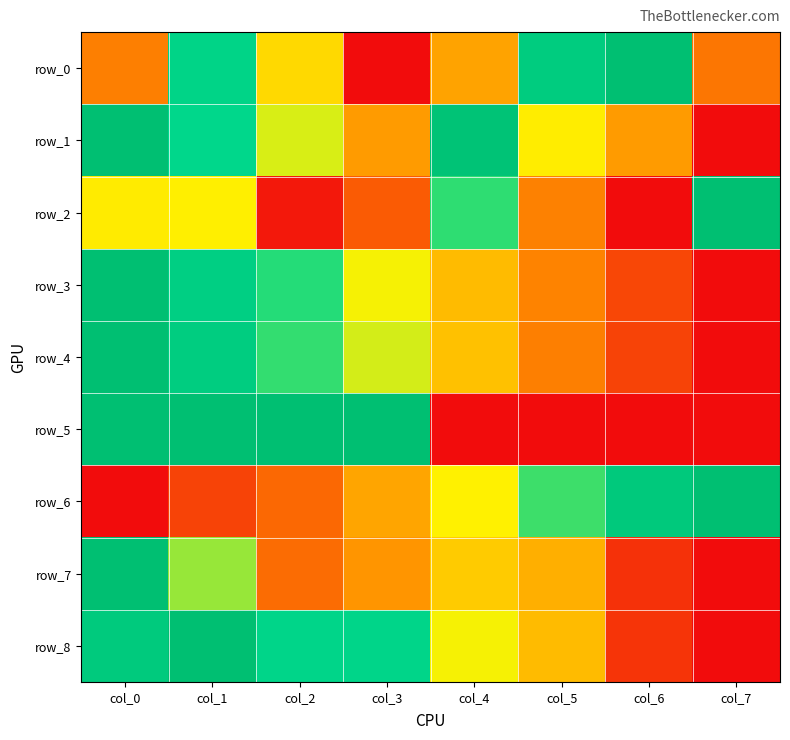

How many distinct data groups are displayed?

9